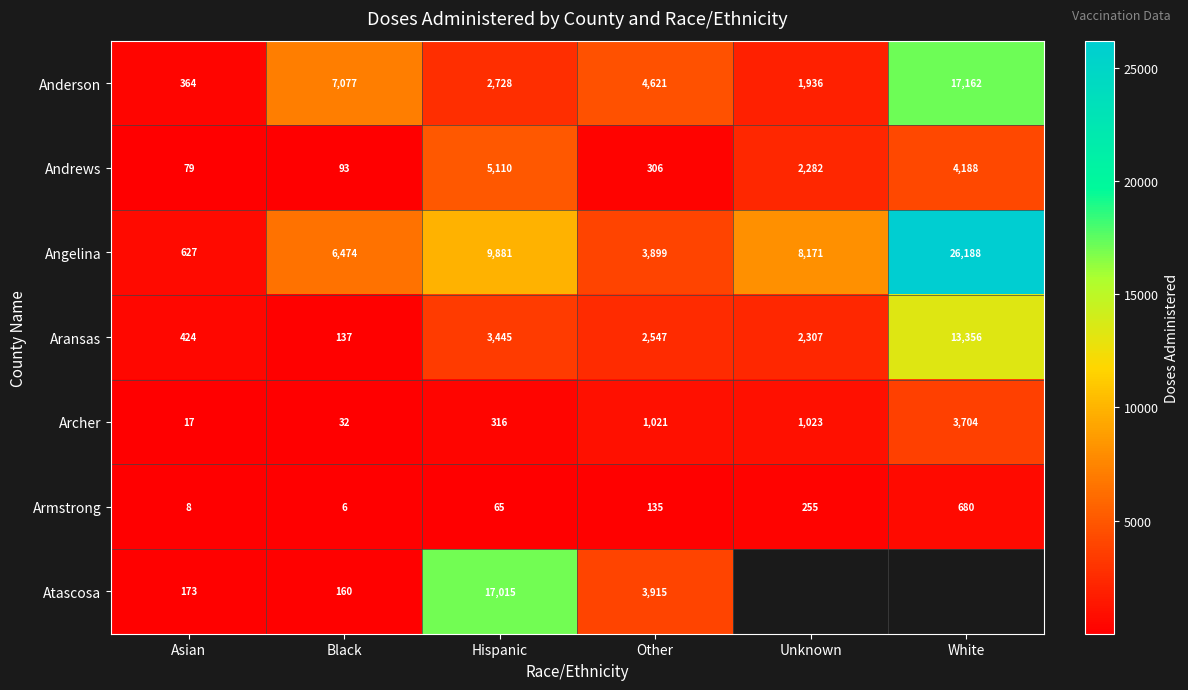

What is the difference between the maximum and minimum values in the Angelina series?

25561